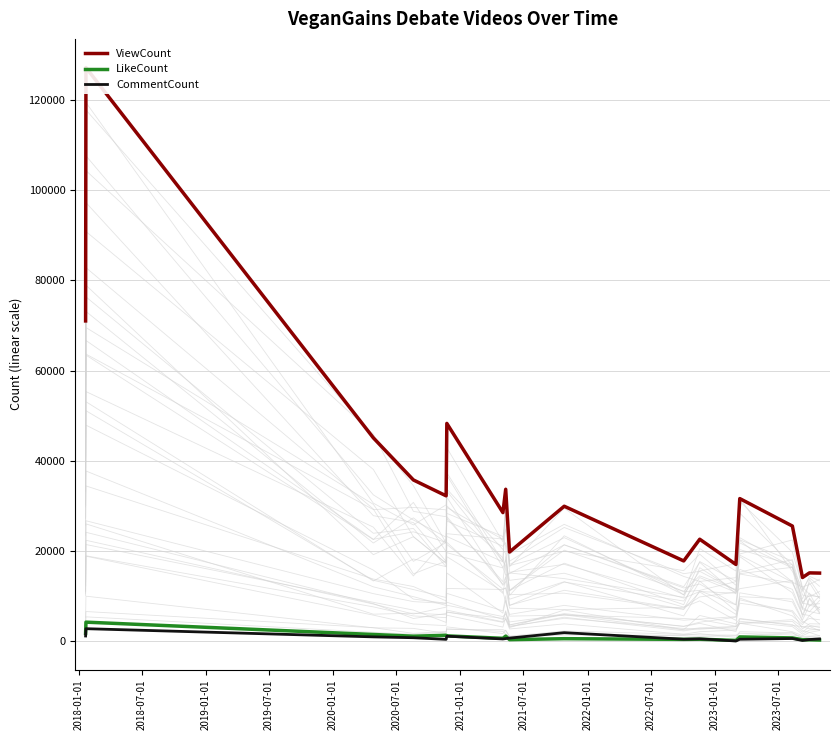

What is the maximum value for LikeCount?

4282